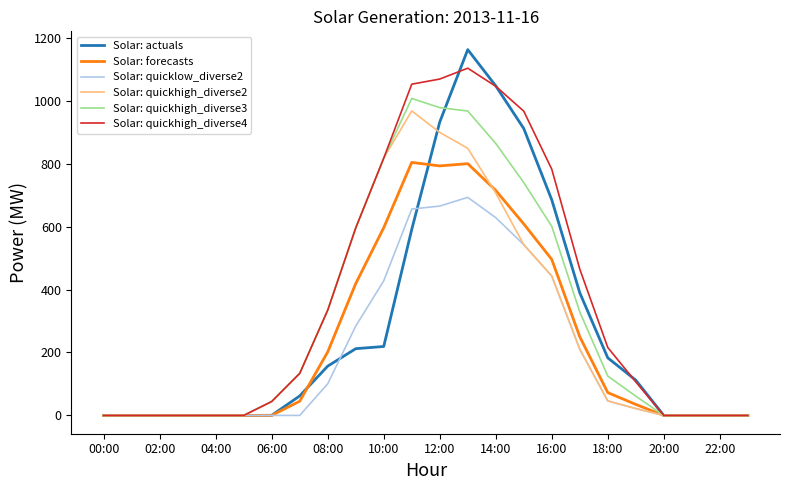

What is the sum of all Solar: quickhigh_diverse3 values?

7599.3